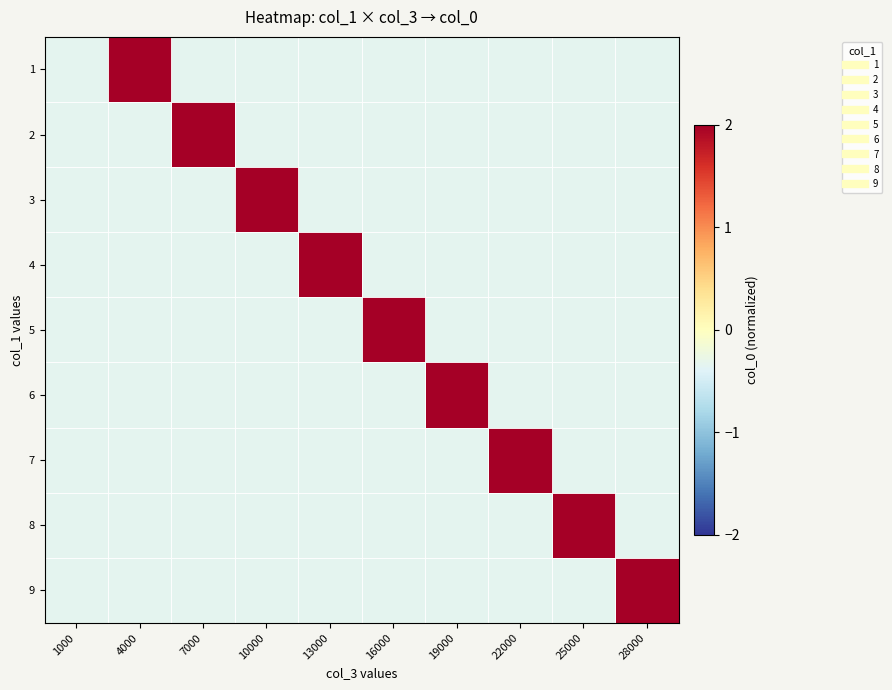

Reading left to right, extract all data points from this chart.

1: 1000=-0.3	4000=3.0	7000=-0.3	10000=-0.3	13000=-0.3	16000=-0.3	19000=-0.3	22000=-0.3	25000=-0.3	28000=-0.3
2: 1000=-0.3	4000=-0.3	7000=3.0	10000=-0.3	13000=-0.3	16000=-0.3	19000=-0.3	22000=-0.3	25000=-0.3	28000=-0.3
3: 1000=-0.3	4000=-0.3	7000=-0.3	10000=3.0	13000=-0.3	16000=-0.3	19000=-0.3	22000=-0.3	25000=-0.3	28000=-0.3
4: 1000=-0.3	4000=-0.3	7000=-0.3	10000=-0.3	13000=3.0	16000=-0.3	19000=-0.3	22000=-0.3	25000=-0.3	28000=-0.3
5: 1000=-0.3	4000=-0.3	7000=-0.3	10000=-0.3	13000=-0.3	16000=3.0	19000=-0.3	22000=-0.3	25000=-0.3	28000=-0.3
6: 1000=-0.3	4000=-0.3	7000=-0.3	10000=-0.3	13000=-0.3	16000=-0.3	19000=3.0	22000=-0.3	25000=-0.3	28000=-0.3
7: 1000=-0.3	4000=-0.3	7000=-0.3	10000=-0.3	13000=-0.3	16000=-0.3	19000=-0.3	22000=3.0	25000=-0.3	28000=-0.3
8: 1000=-0.3	4000=-0.3	7000=-0.3	10000=-0.3	13000=-0.3	16000=-0.3	19000=-0.3	22000=-0.3	25000=3.0	28000=-0.3
9: 1000=-0.3	4000=-0.3	7000=-0.3	10000=-0.3	13000=-0.3	16000=-0.3	19000=-0.3	22000=-0.3	25000=-0.3	28000=3.0